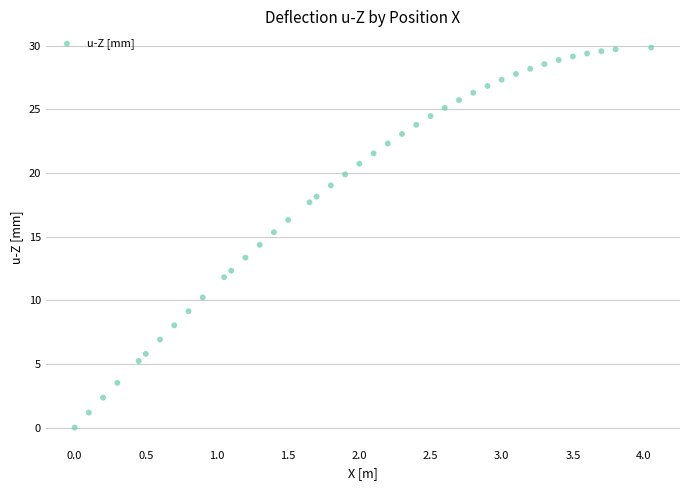

What is the range of X values (max minus min)?

4.1